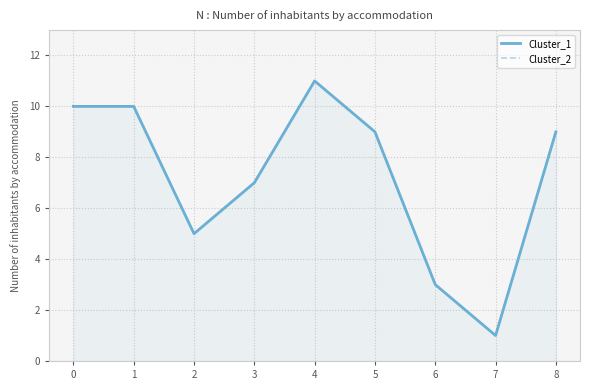

At 5, list the series in order from largest to smallest.

Cluster_1, Cluster_2